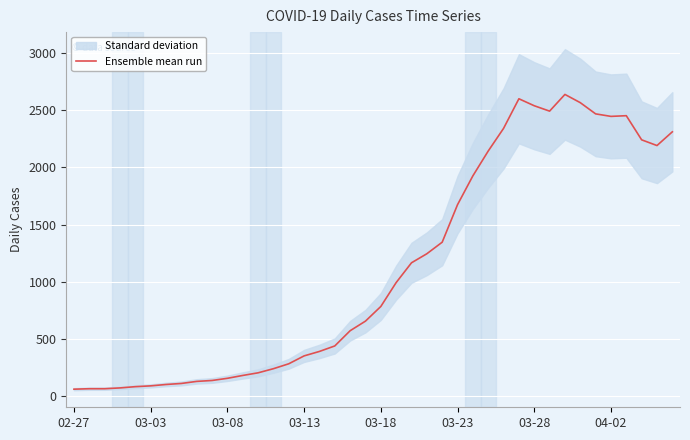

What is the average value?

1124